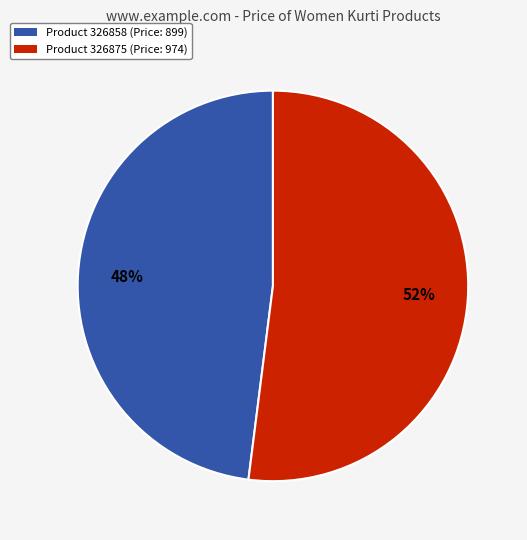

To the nearest percent, what is the difference between the largest and smallest slice percentages?

4%